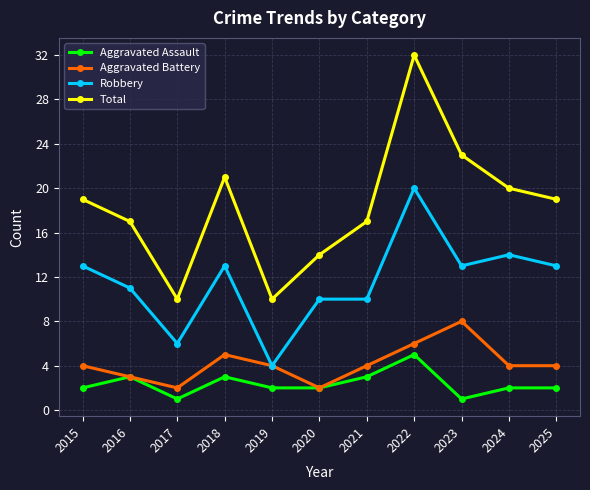

The Aggravated Assault series shows 1 at 2017. True or false?

True